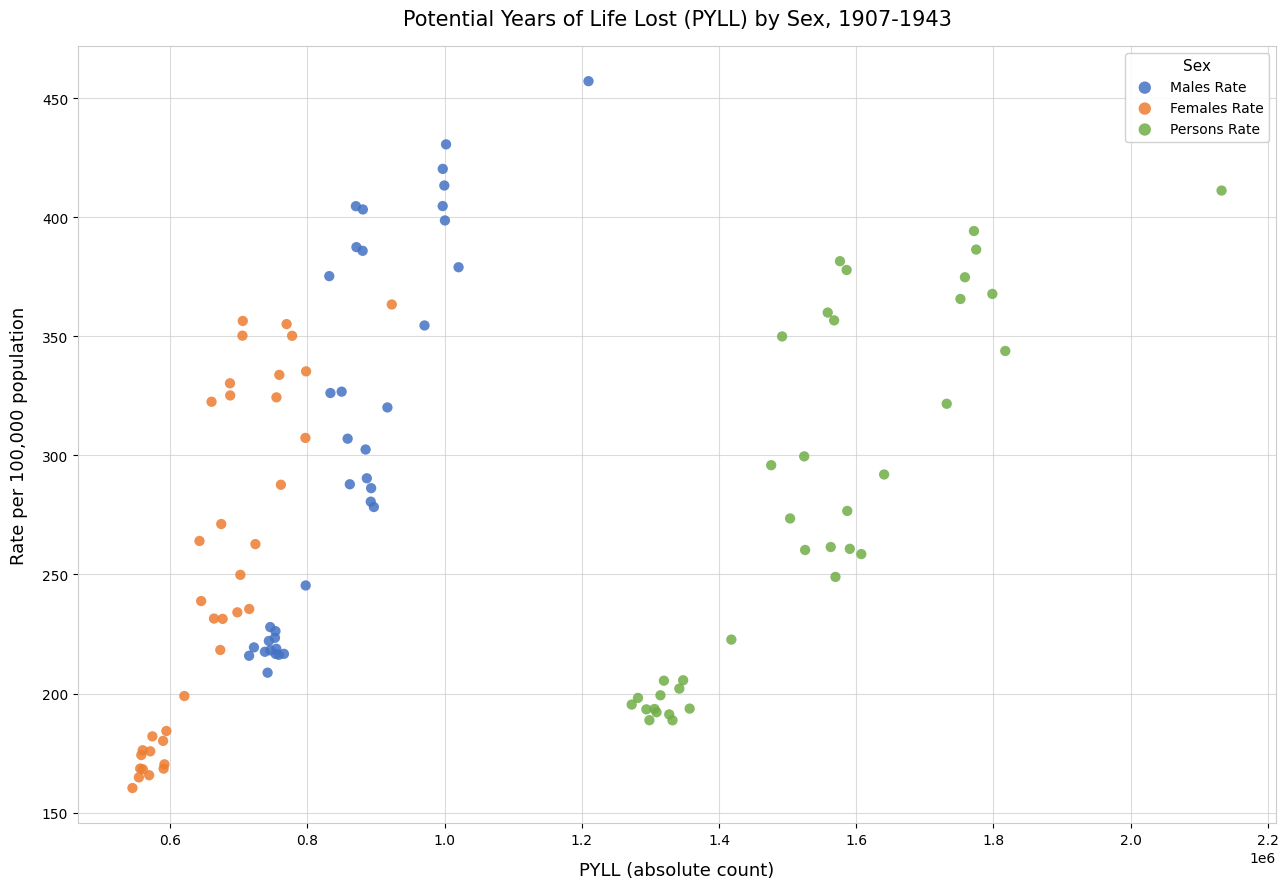

Which series contains the lowest Y value?

Females Rate